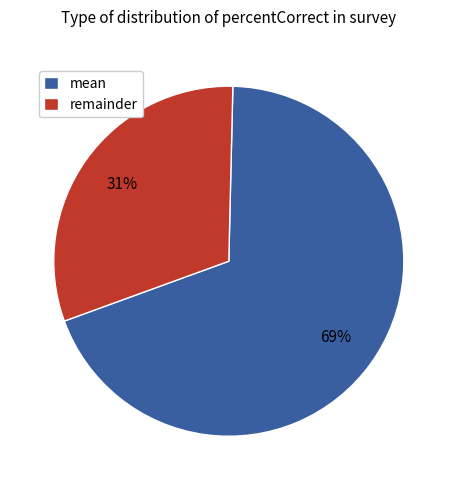

Combined, do mean and remainder account for over 50%?

Yes